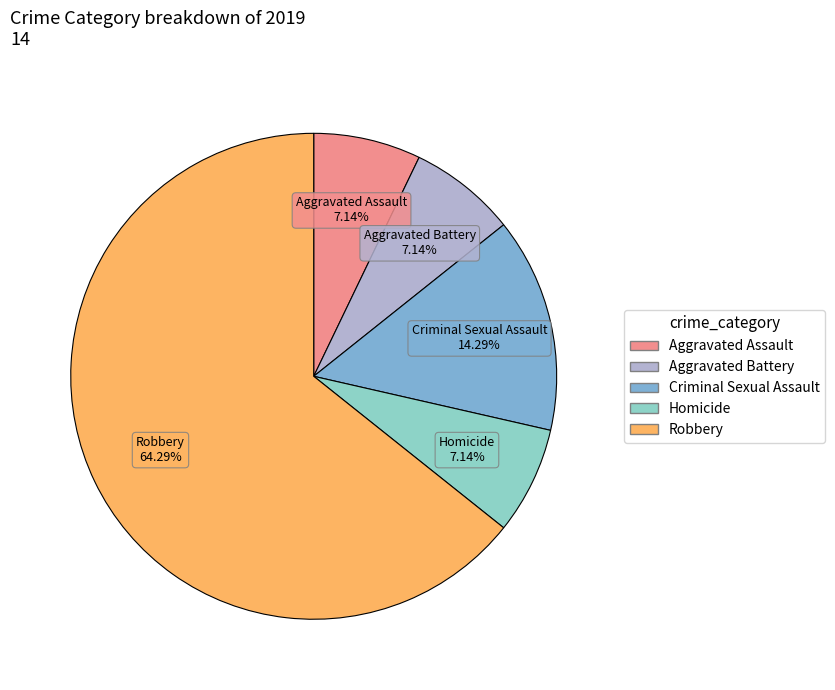

To the nearest percent, what is the difference between the Criminal Sexual Assault and Aggravated Assault slice percentages?

7%